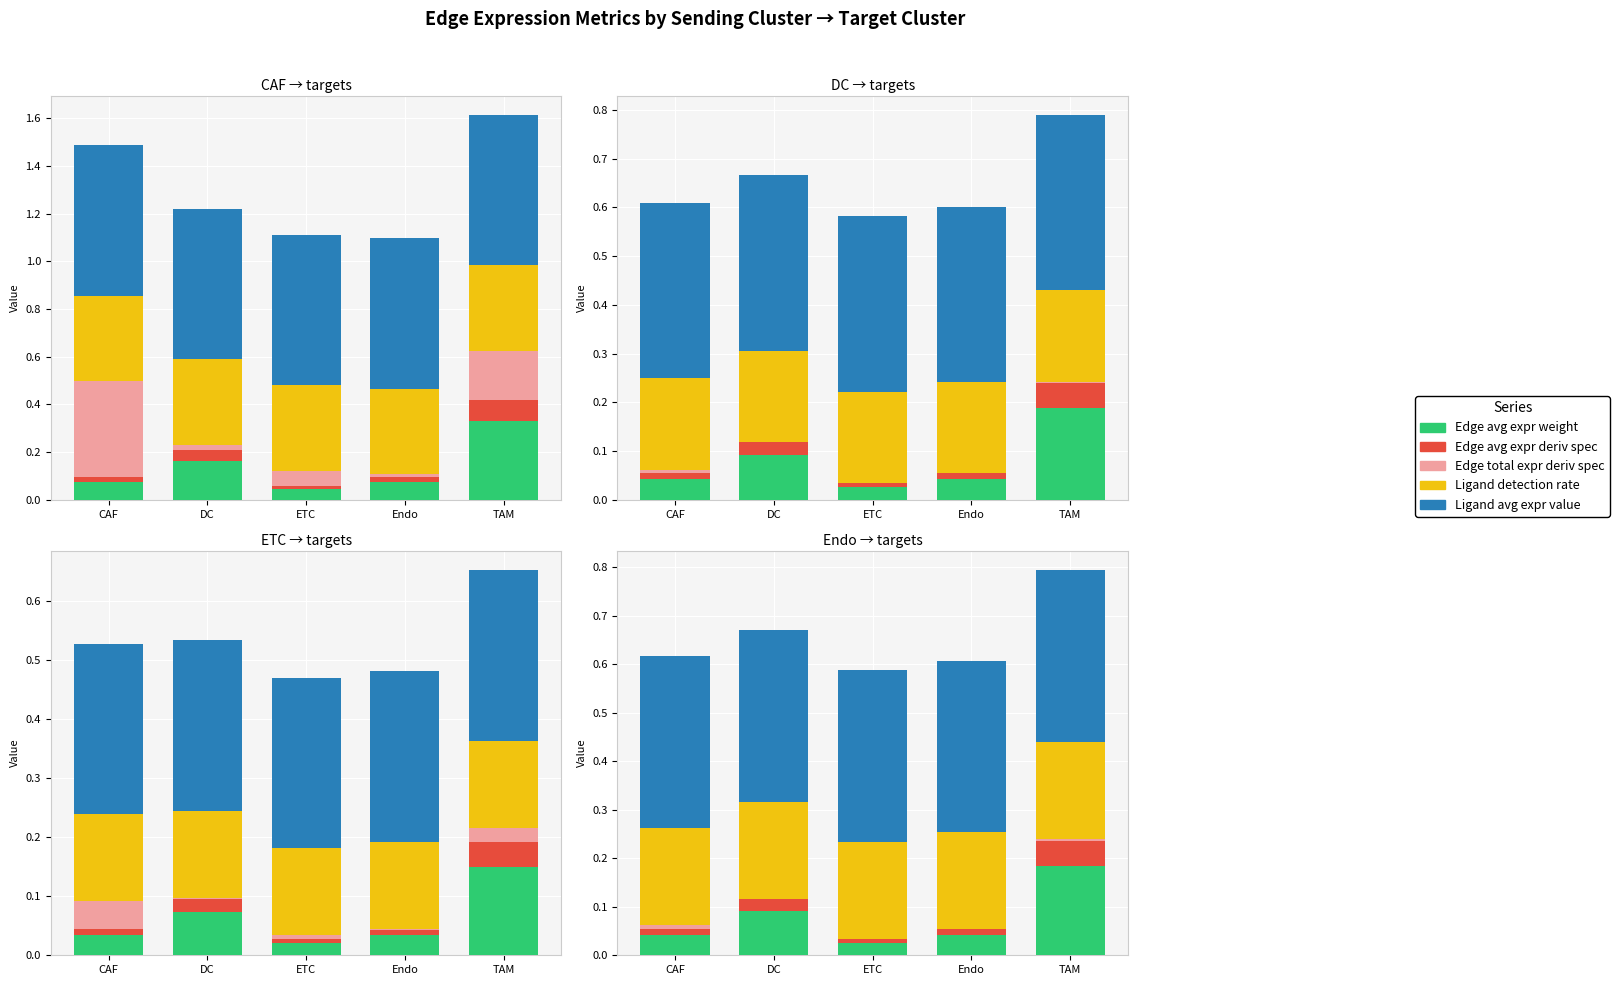

Which series has the widest spread of values?

Edge avg expr weight